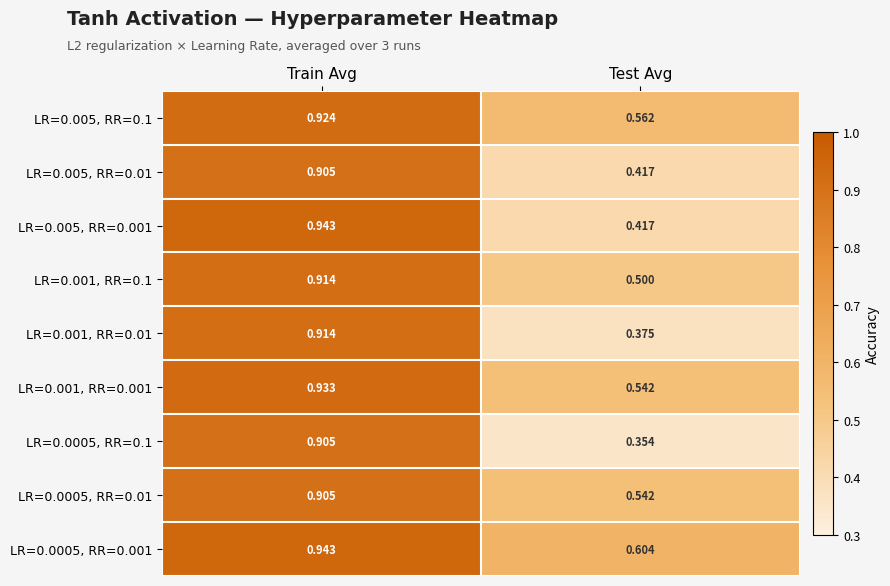

List the labels in order of LR=0.0005, RR=0.001 value, largest first.

Train Avg, Test Avg